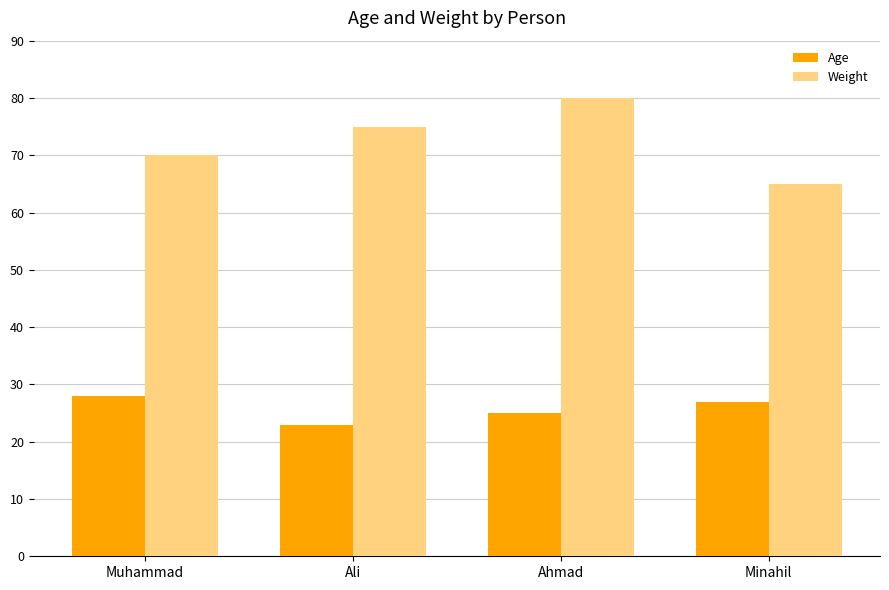

Rank the categories by Age value from highest to lowest.

Muhammad, Minahil, Ahmad, Ali